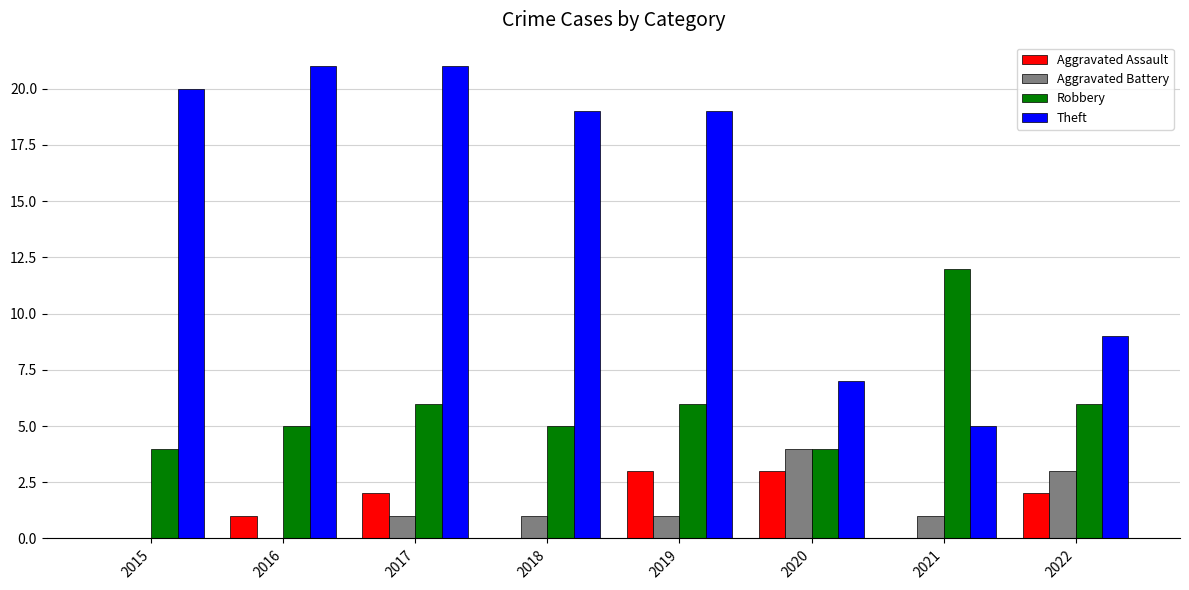

True or false: Theft has a value of 21 at 2017.

True